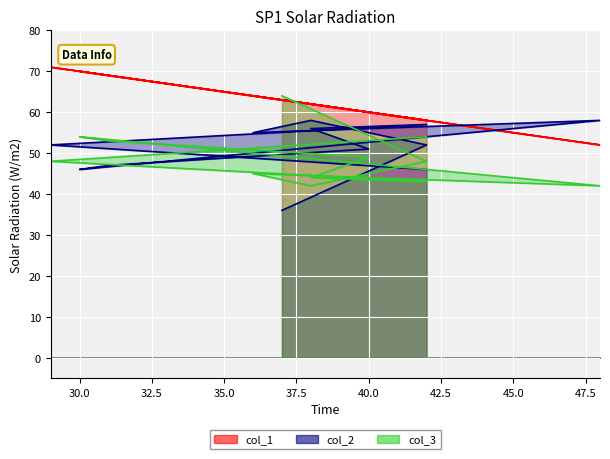

Which series has the largest range (max minus min)?

col_2_line